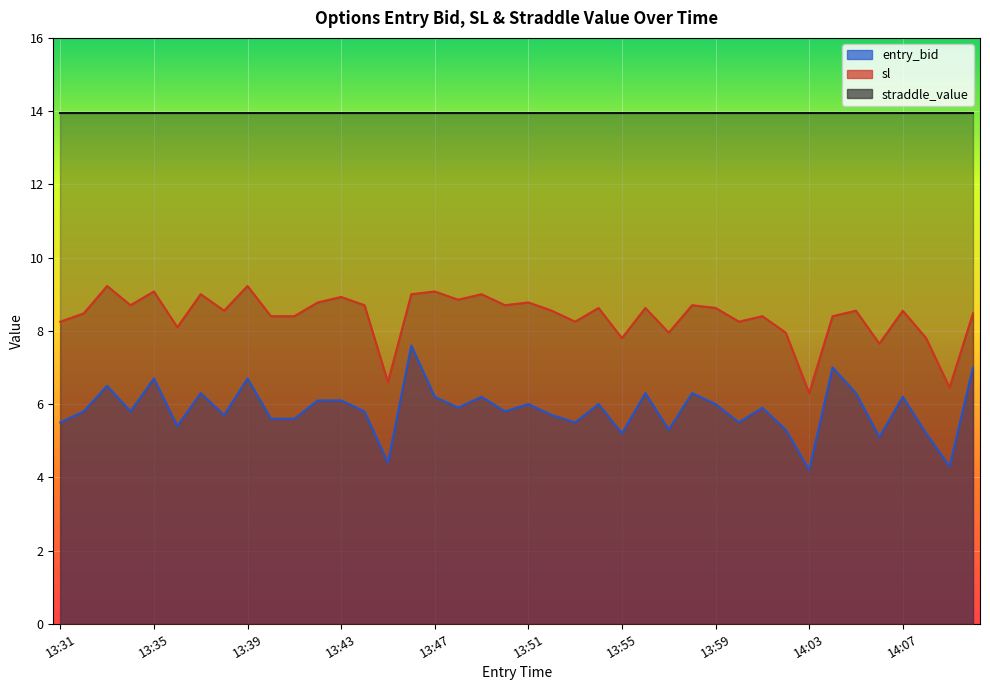

Between 13:45 and 13:51, which series saw the biggest shift?

sl